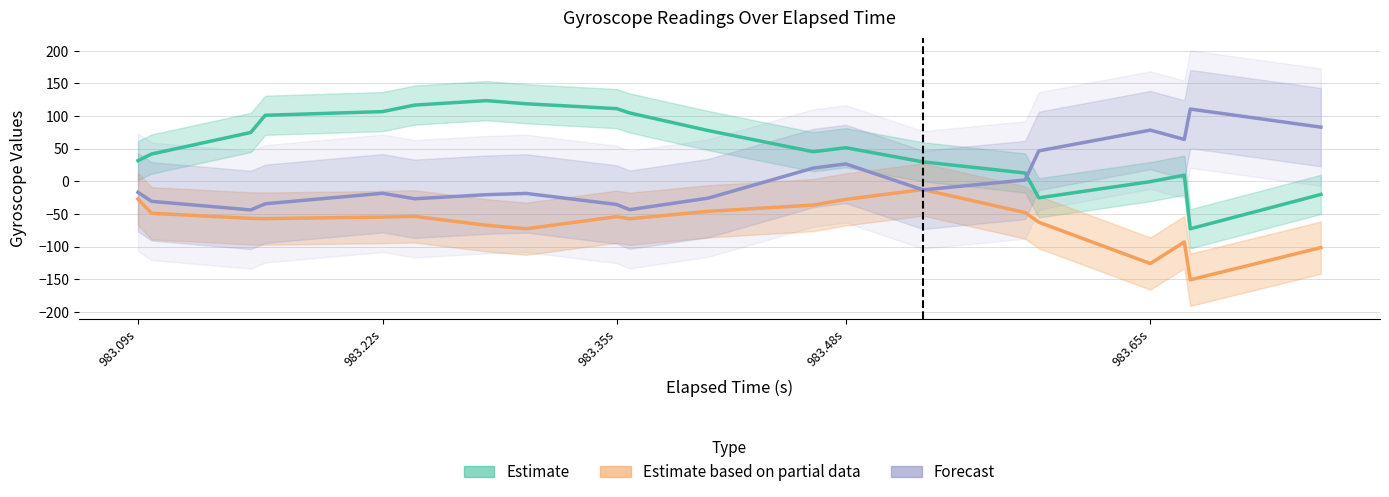

At how many categories does at least one series exceed 9?

20